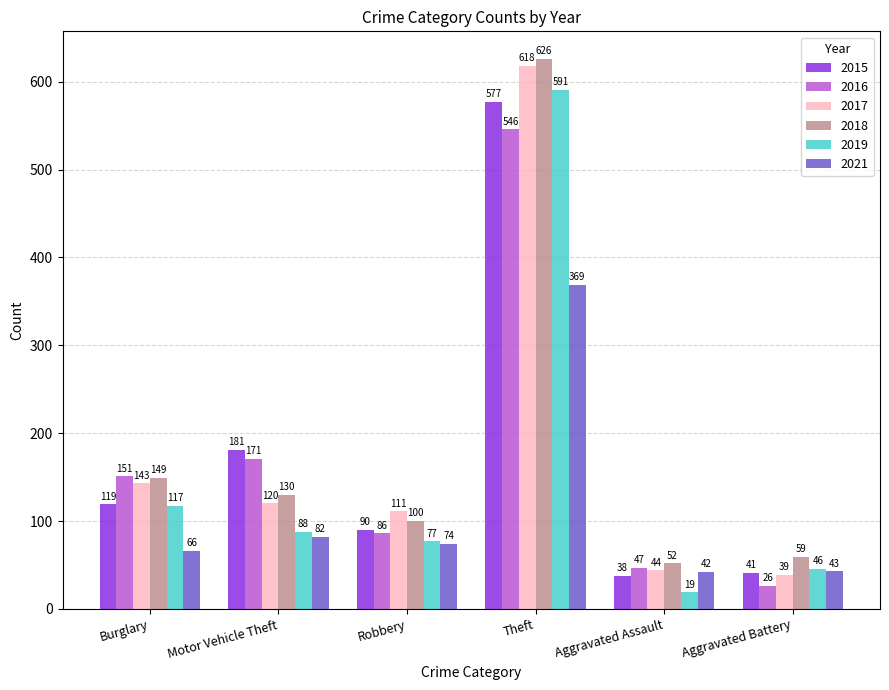

What is the average value of the 2018 series?

186